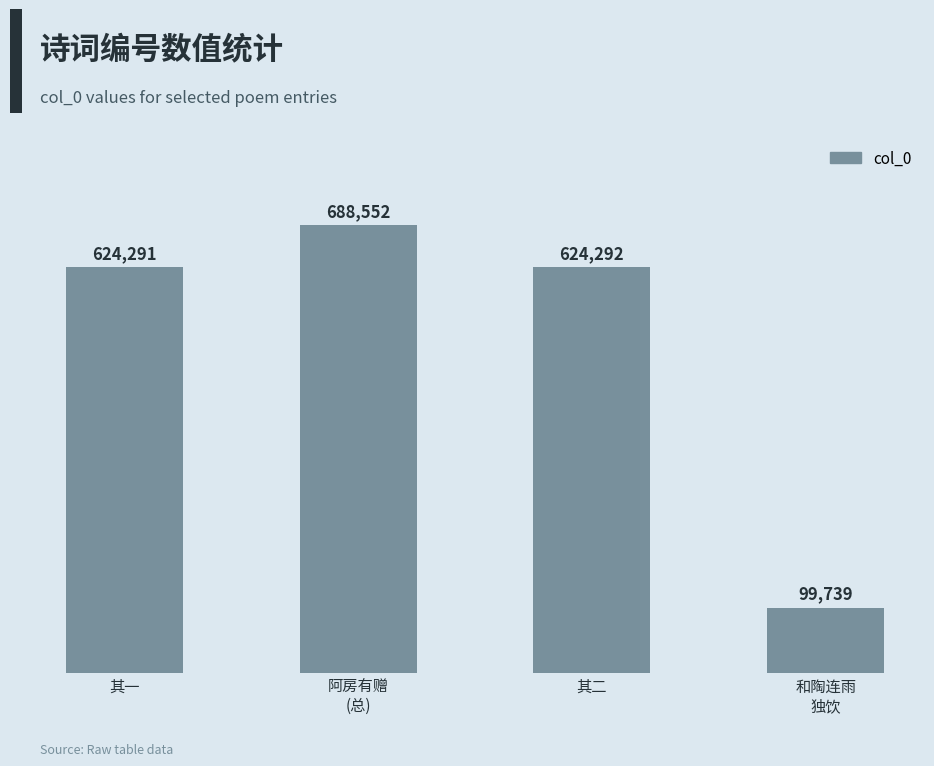

What is the change in value from 其一 to 和陶连雨
独饮?

-524552